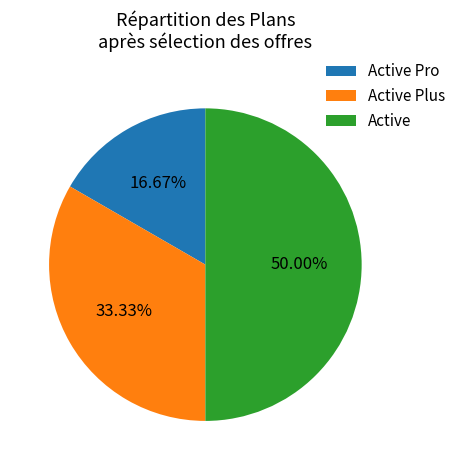

Count the number of slices in the pie.

3